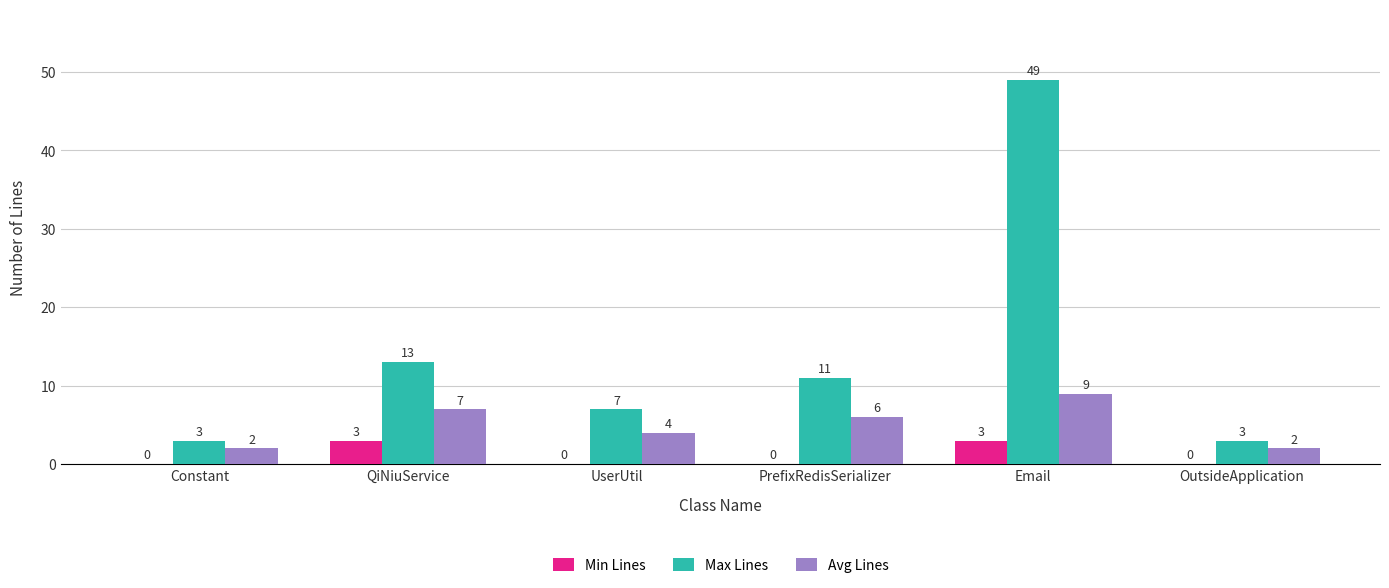

Is the value of Min Lines at Constant greater than the value of Avg Lines at OutsideApplication?

No